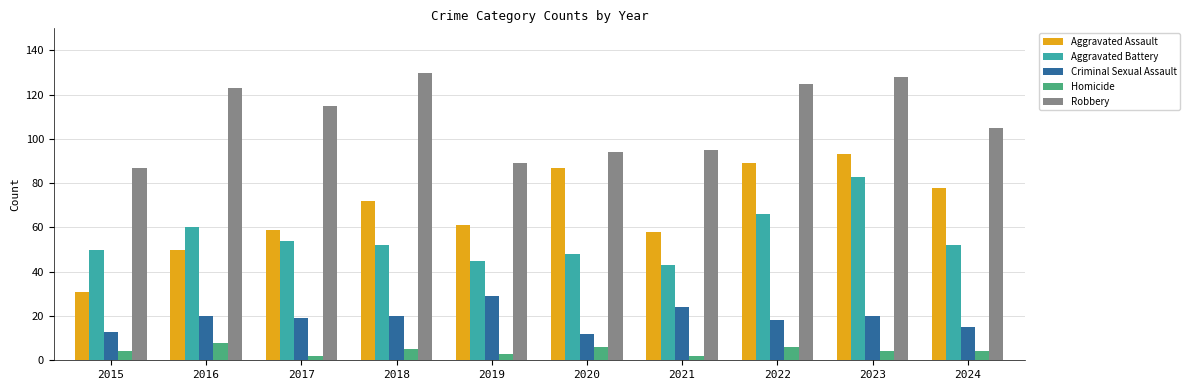

Which series has the largest range (max minus min)?

Aggravated Assault